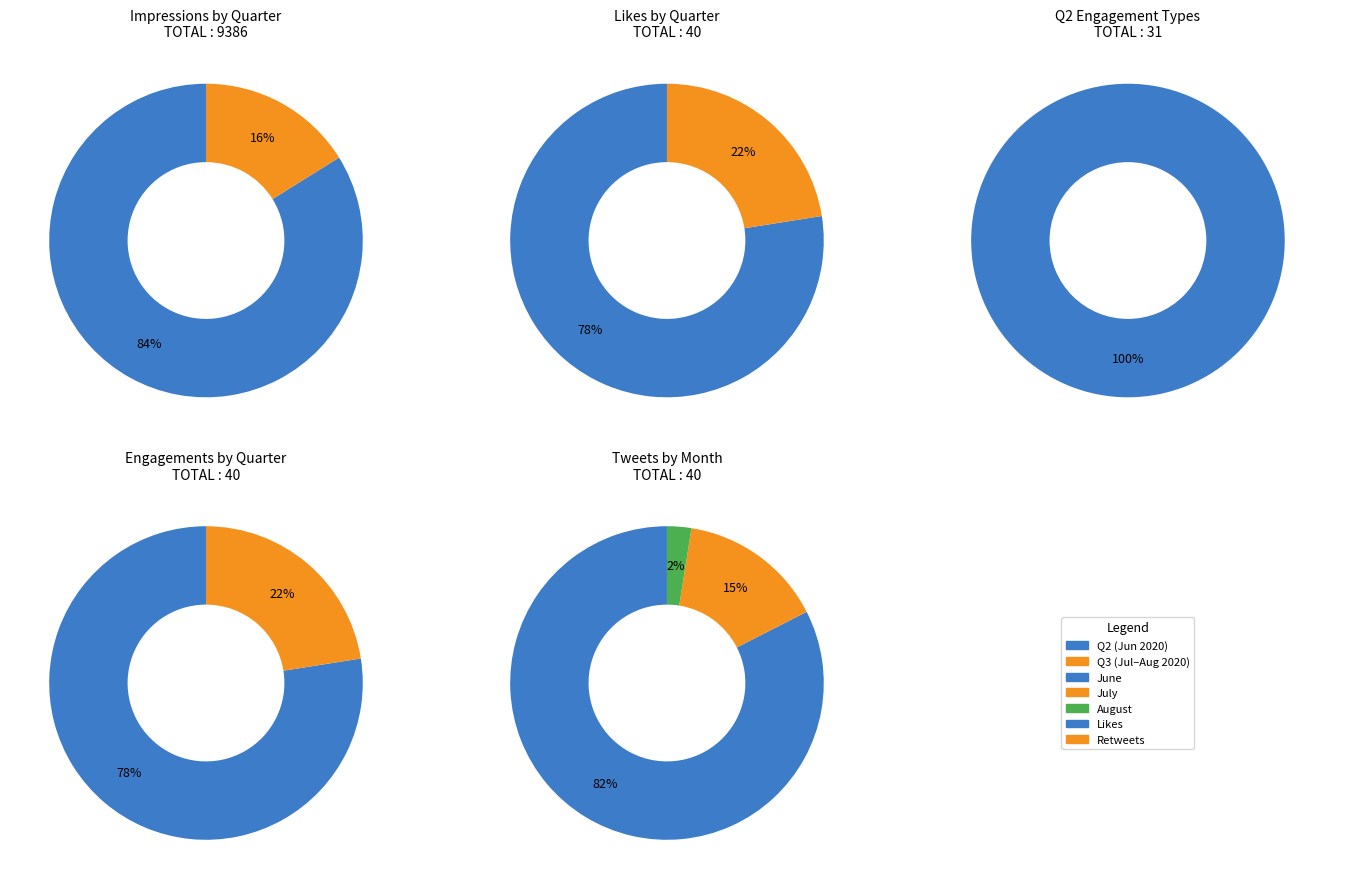

Which slice is the smallest?

Q3